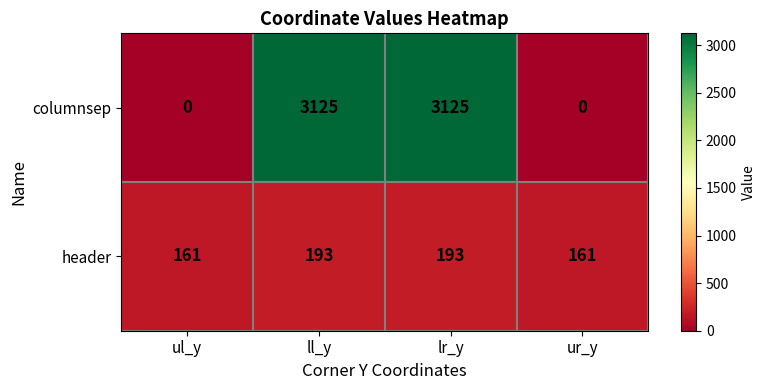

Reading left to right, what are all the values shown in this chart?

columnsep: ul_y=0	ll_y=3125	lr_y=3125	ur_y=0
header: ul_y=161	ll_y=193	lr_y=193	ur_y=161